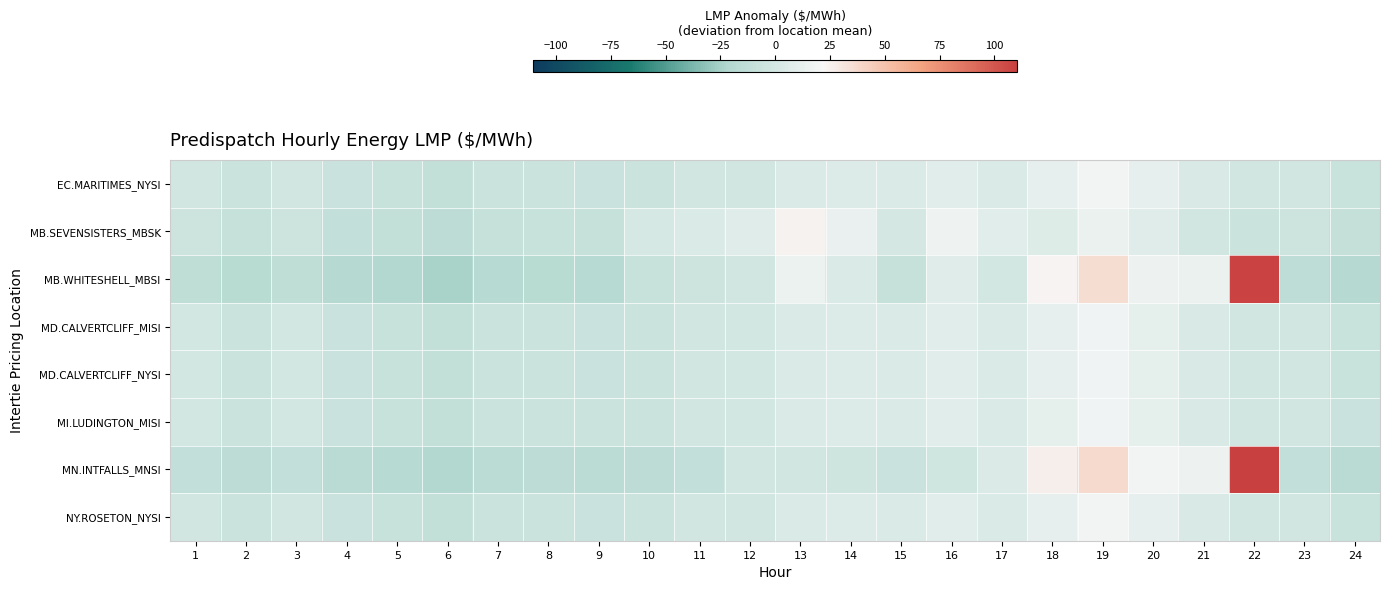

What is the smallest value displayed?

-24.5